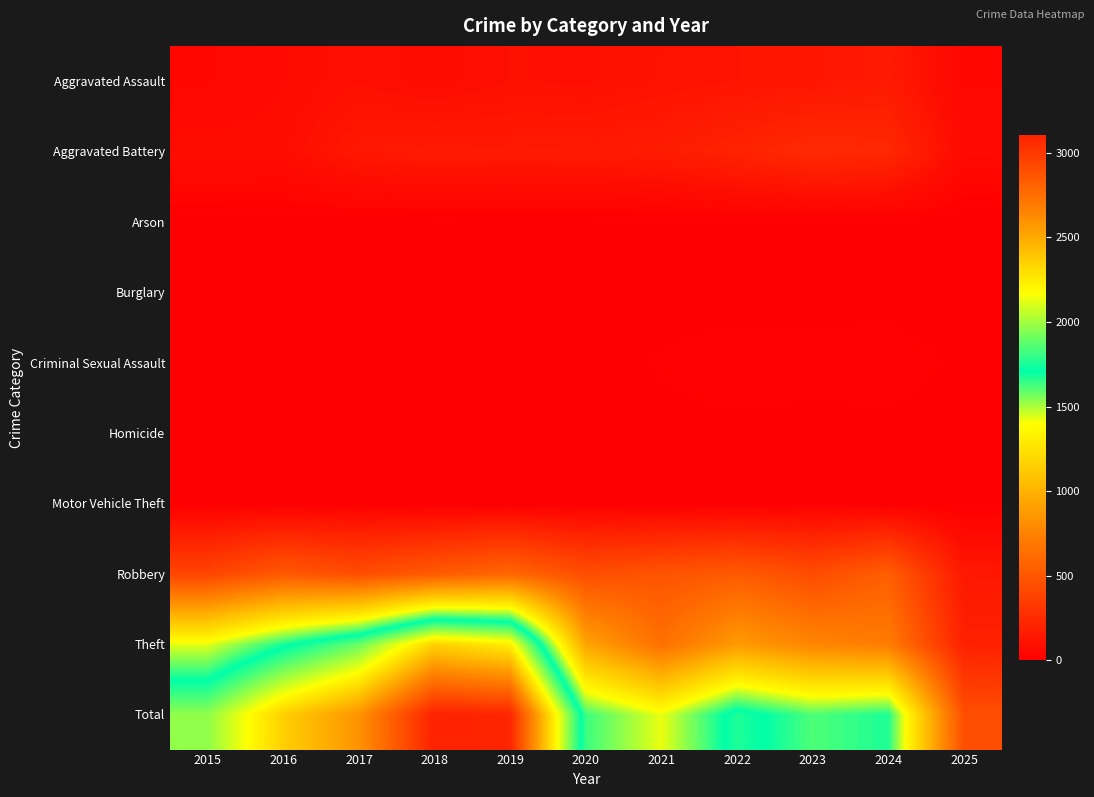

What is the total value across all series at 2020?

3268